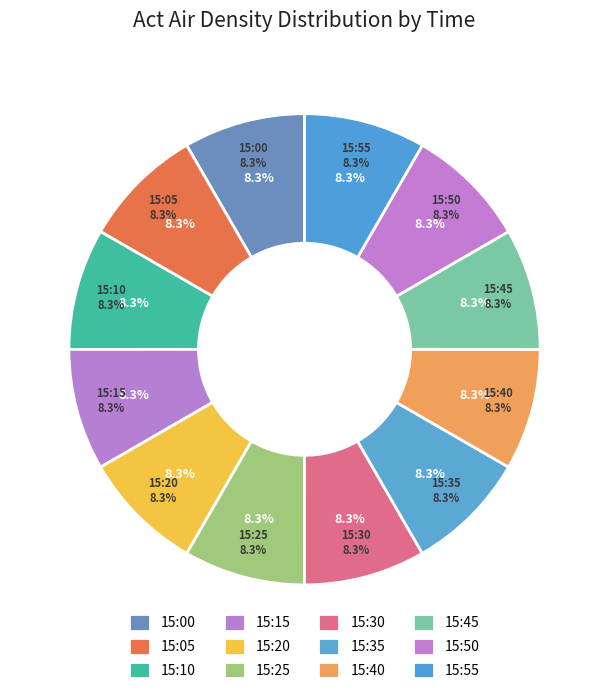

What is the largest slice in the pie chart?

15:00